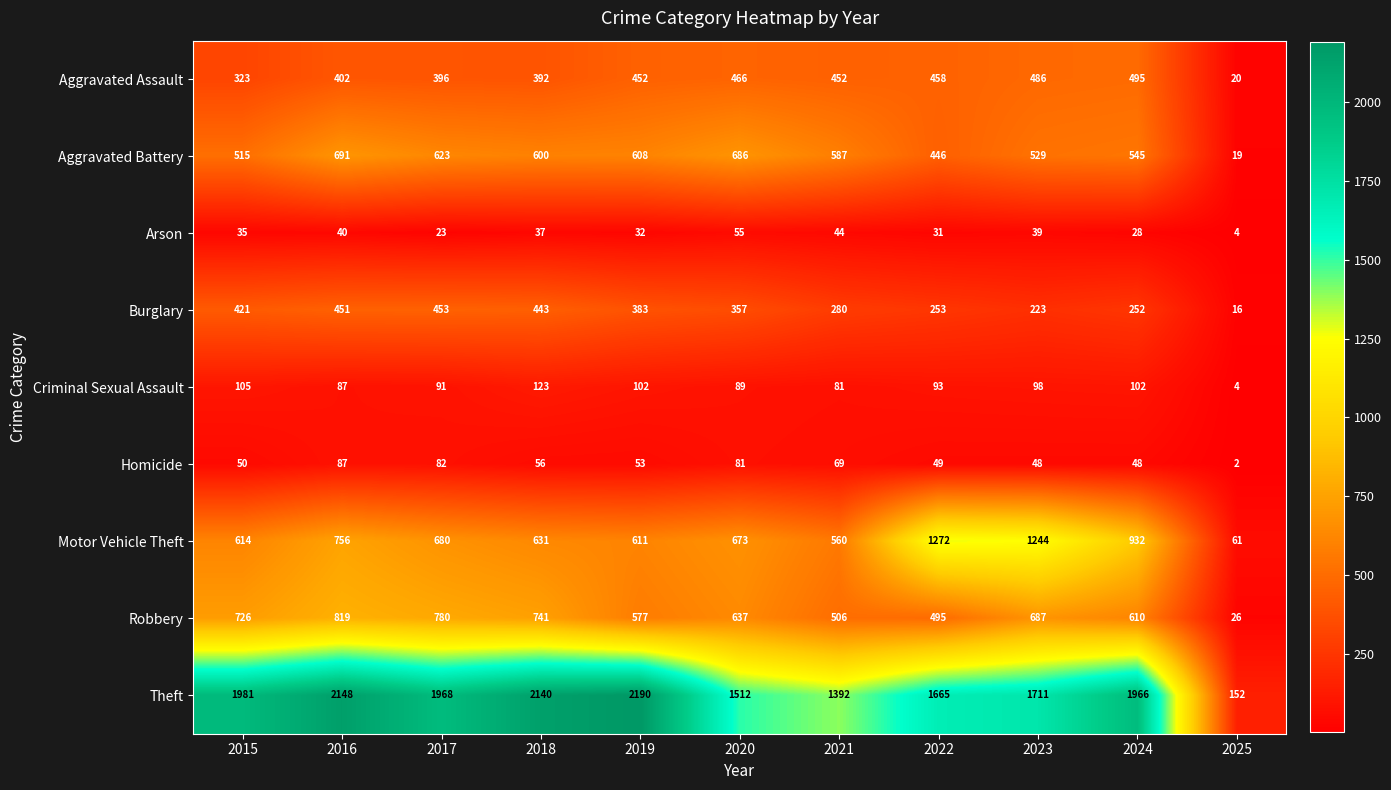

What is the sum of the Arson values at 2024 and 2023?

67